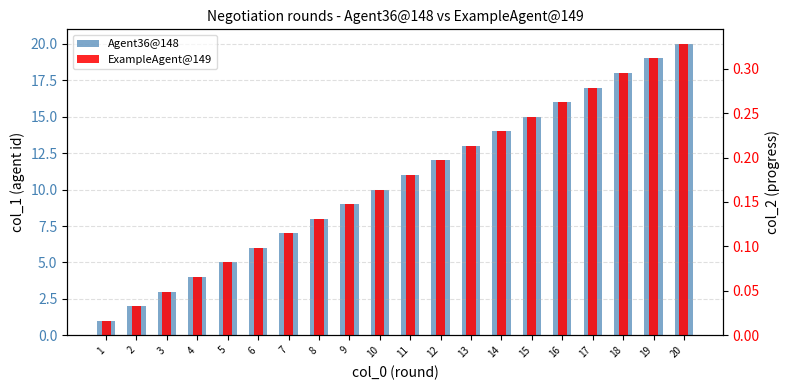

What are all the series names shown in the legend?

Agent36@148, ExampleAgent@149